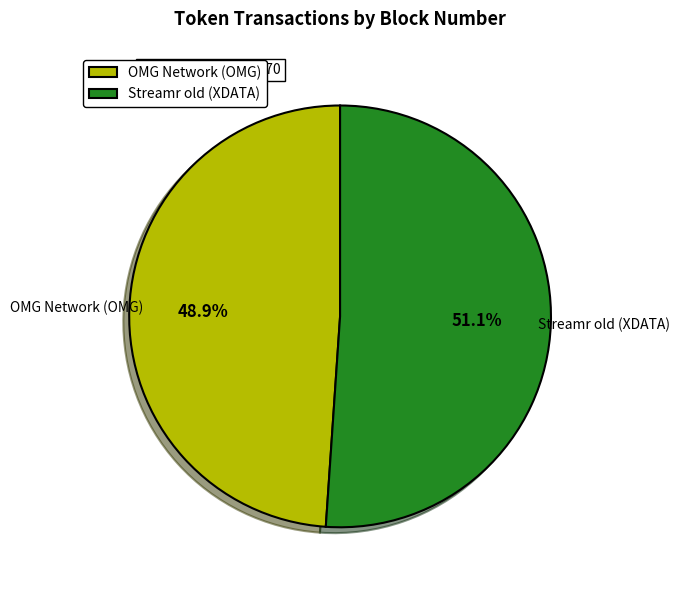

Is the sum of OMG Network (OMG) and Streamr old (XDATA) greater than half?

Yes